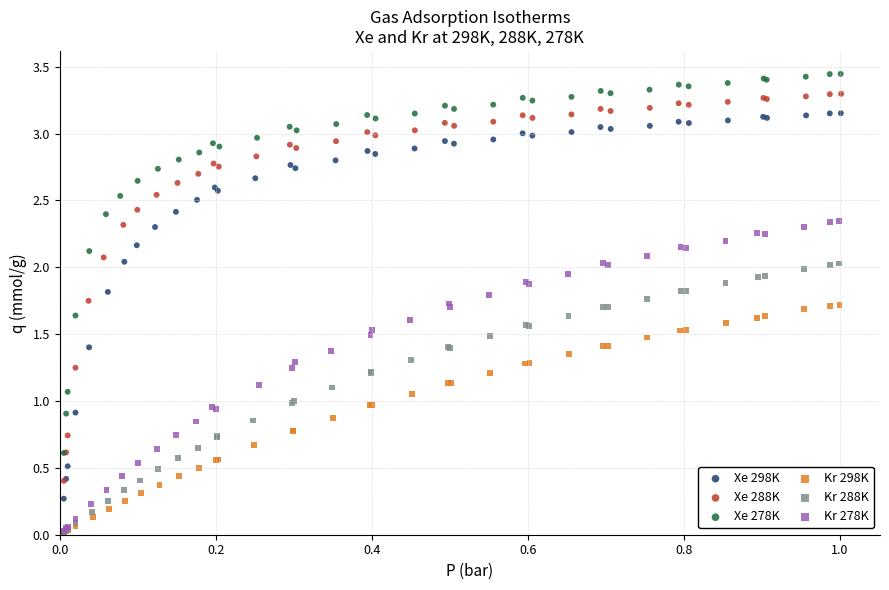

Which series contains the highest Y value?

Xe 278K